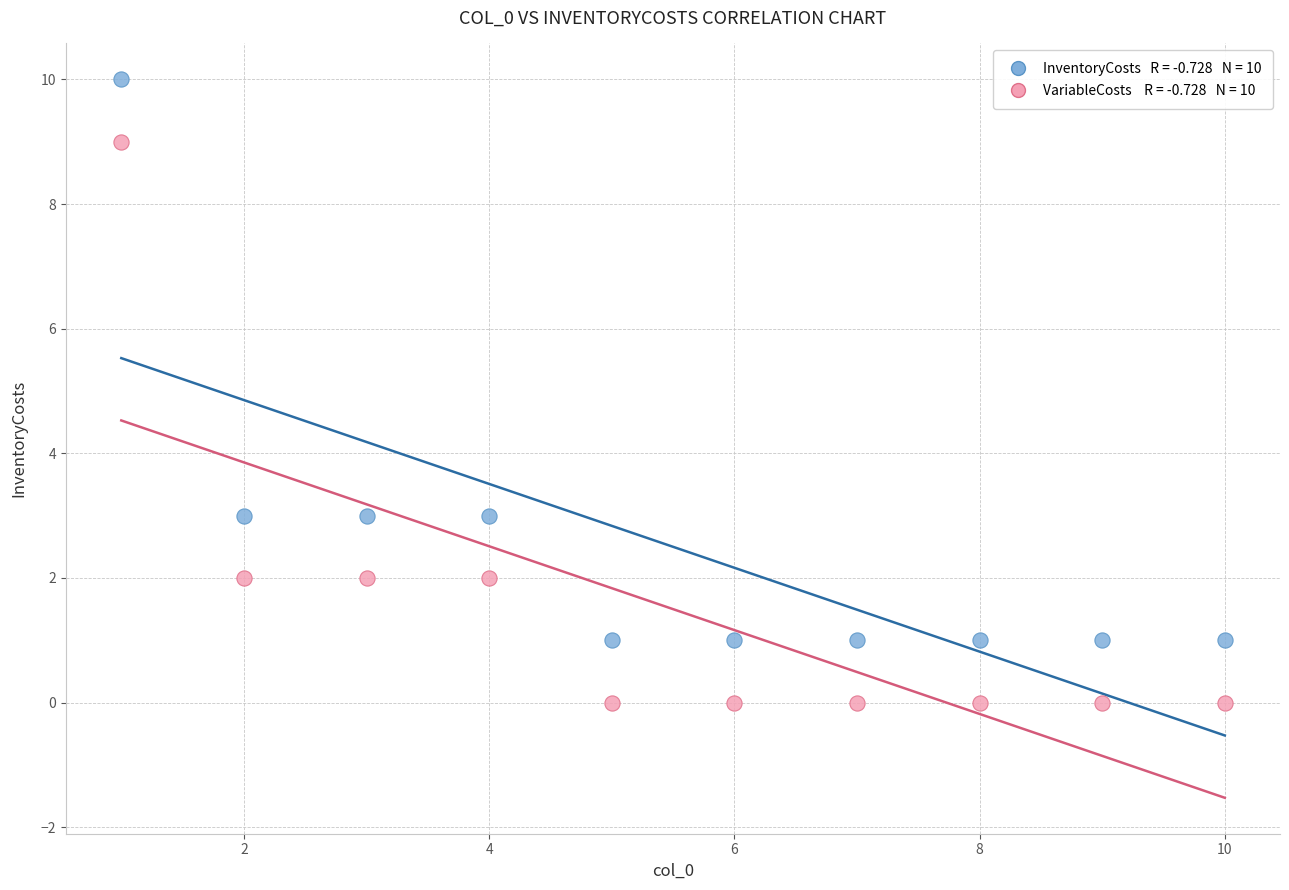

Across all data points, what is the range of X values (max minus min)?

9